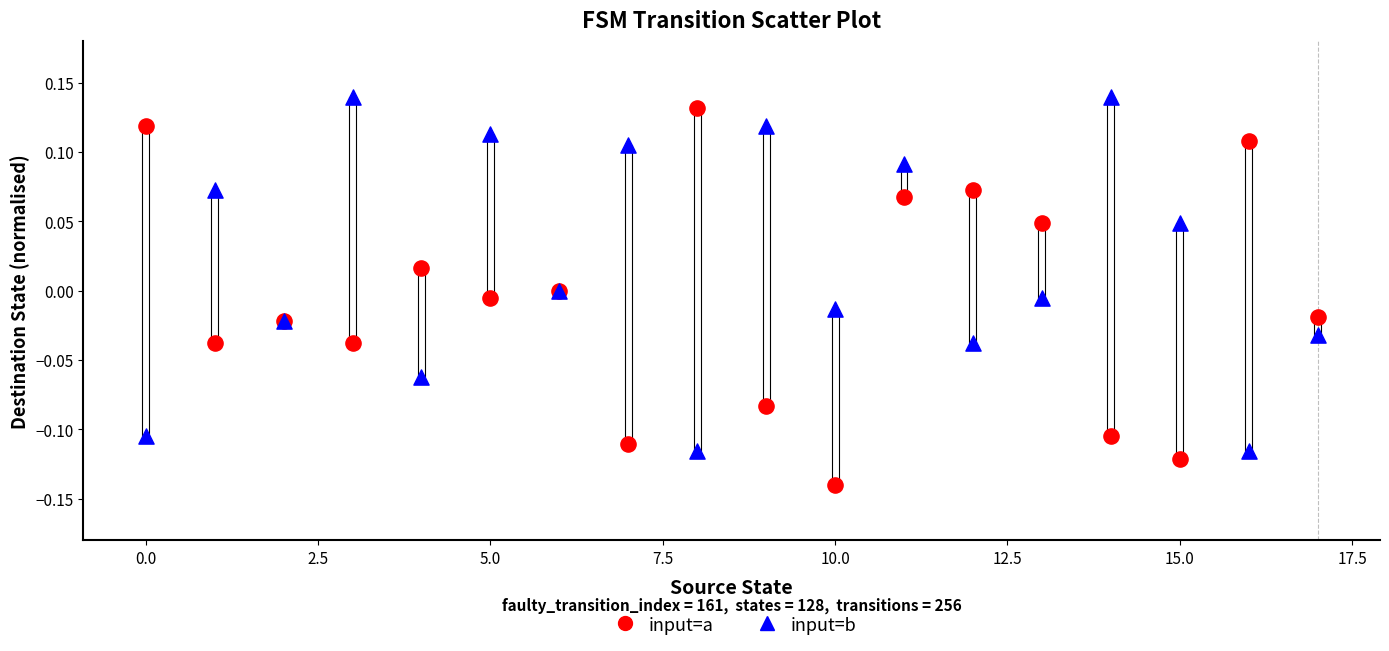

What are all the series names shown in the legend?

input=a, input=b